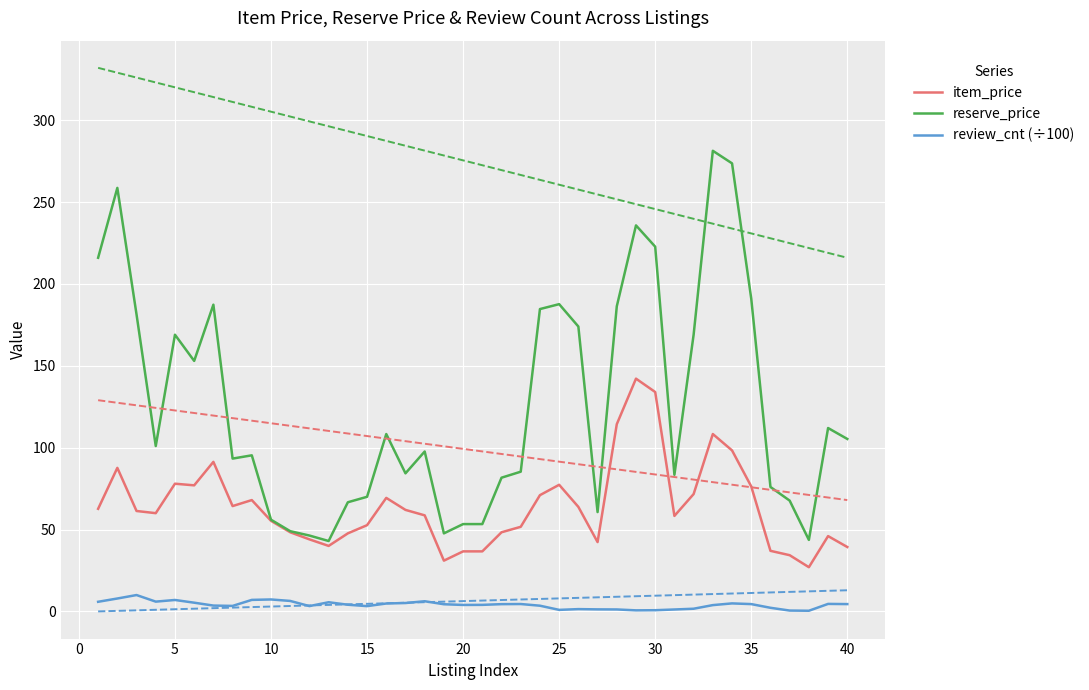

How many data points in reserve_price are less than 101?

20